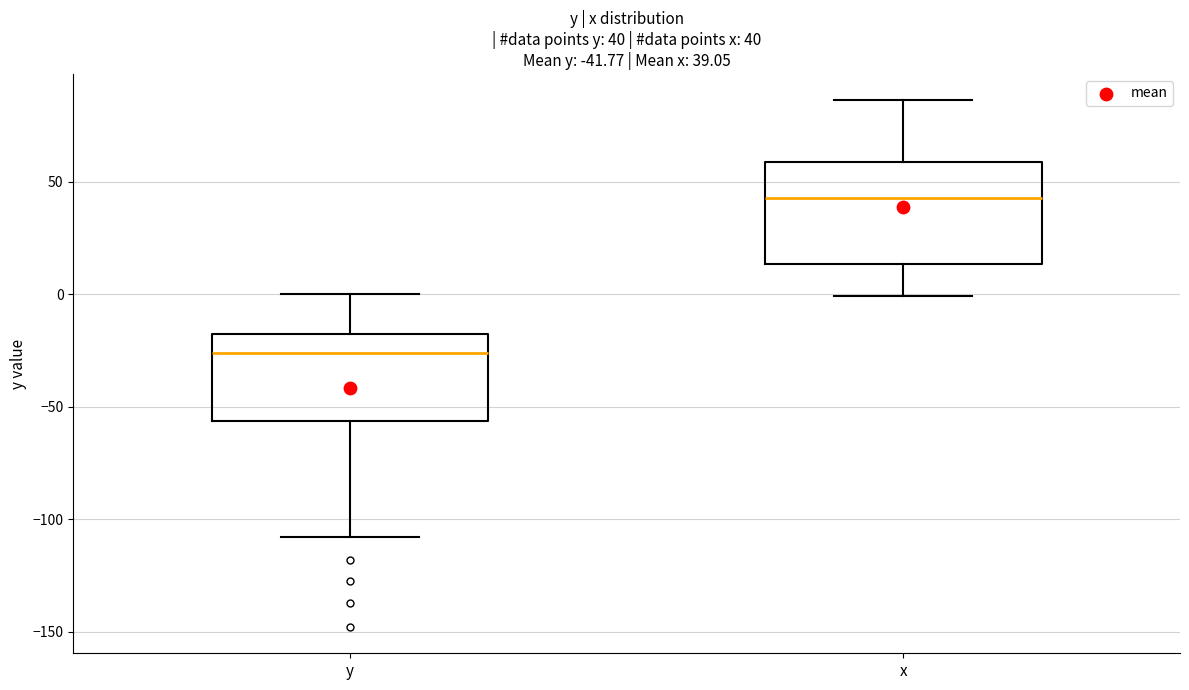

Comparing the boxes themselves (not the whiskers), which one is the tallest?

x